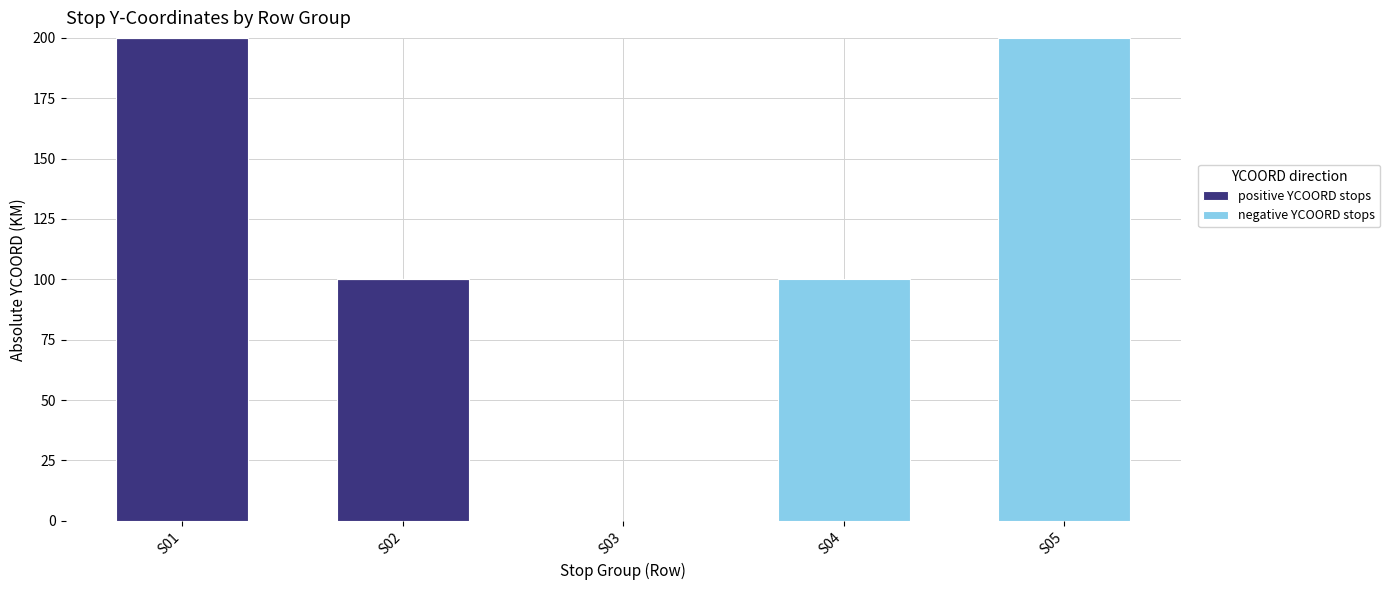

How many positive YCOORD stops values are between 0 and 100?

4